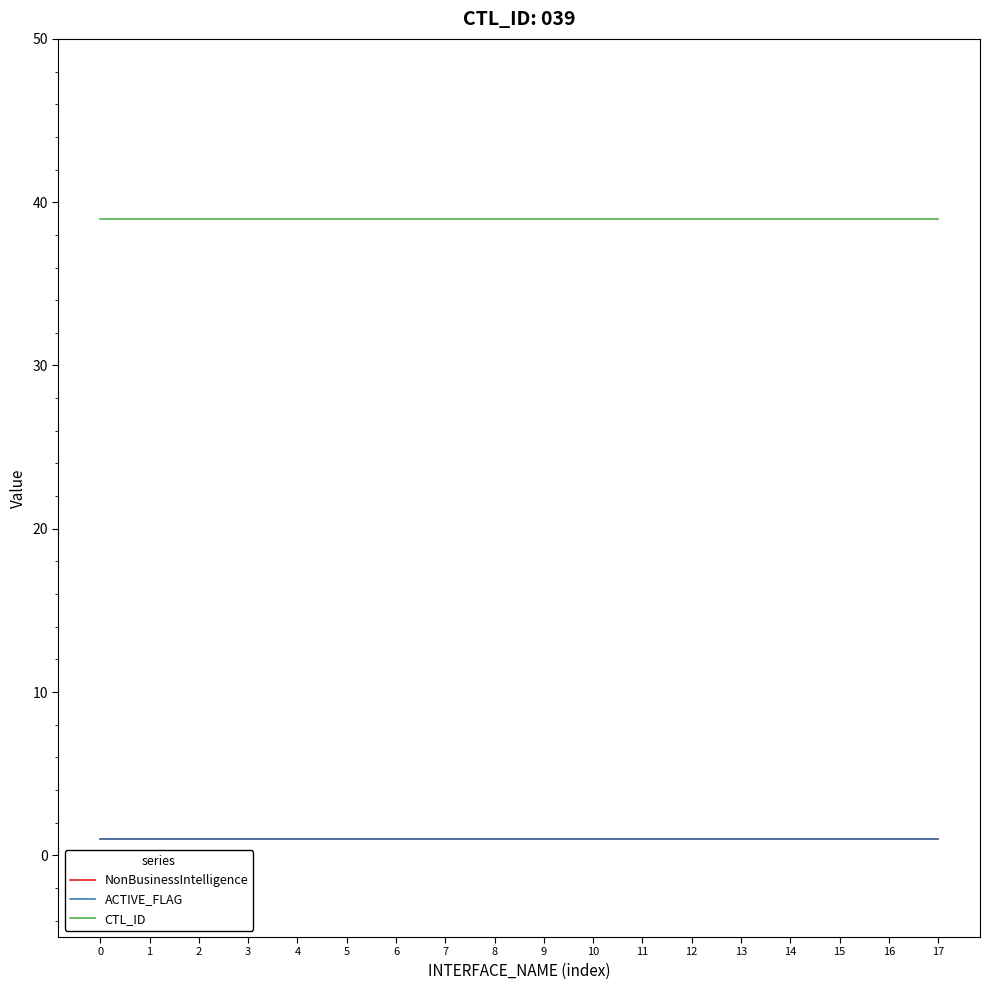

What is the value of the CTL_ID point at the 9th from the left?

39